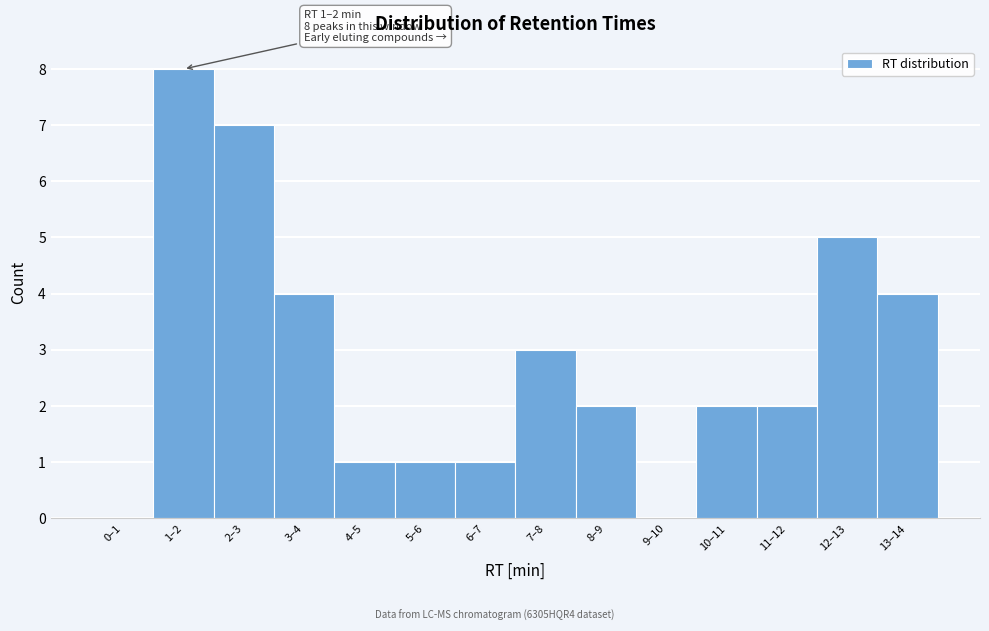

Which has a higher value, 2–3 or 0–1?

2–3